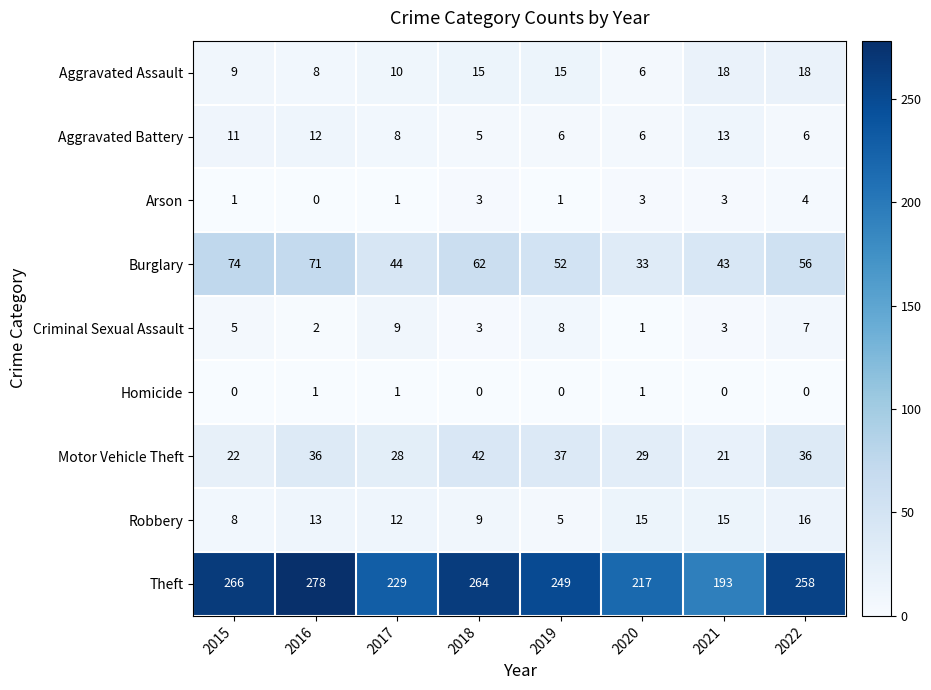

The value of Motor Vehicle Theft at 2018 is 20. True or false?

False